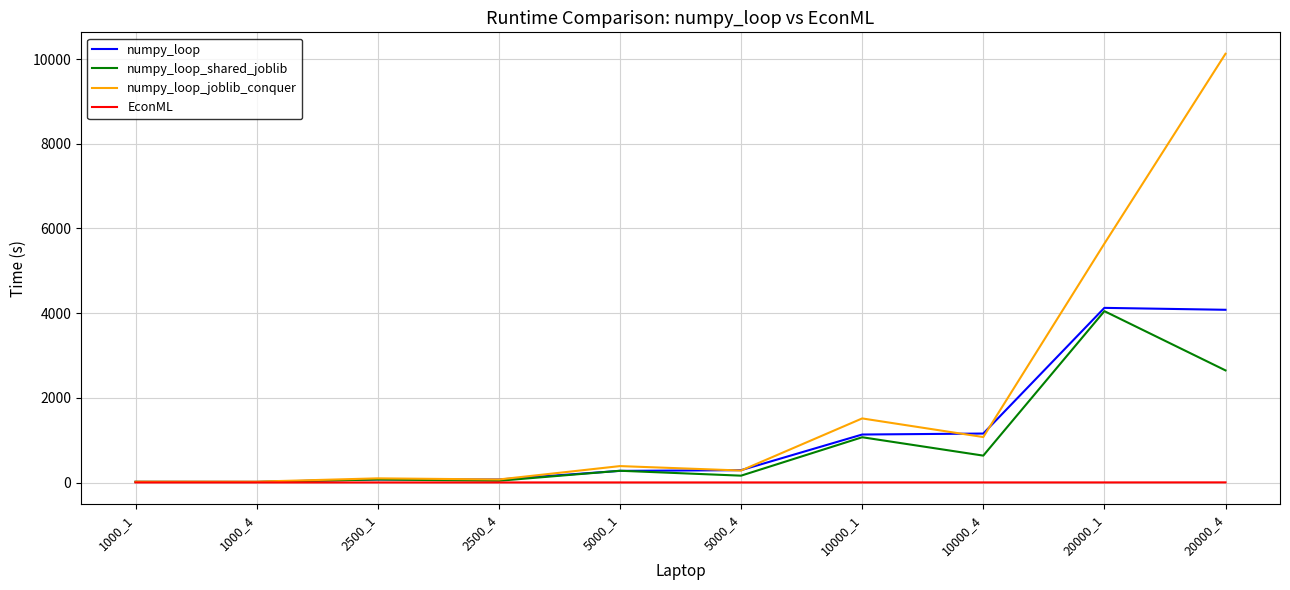

What is the difference between the maximum and minimum values in the numpy_loop_joblib_conquer series?

10104.8